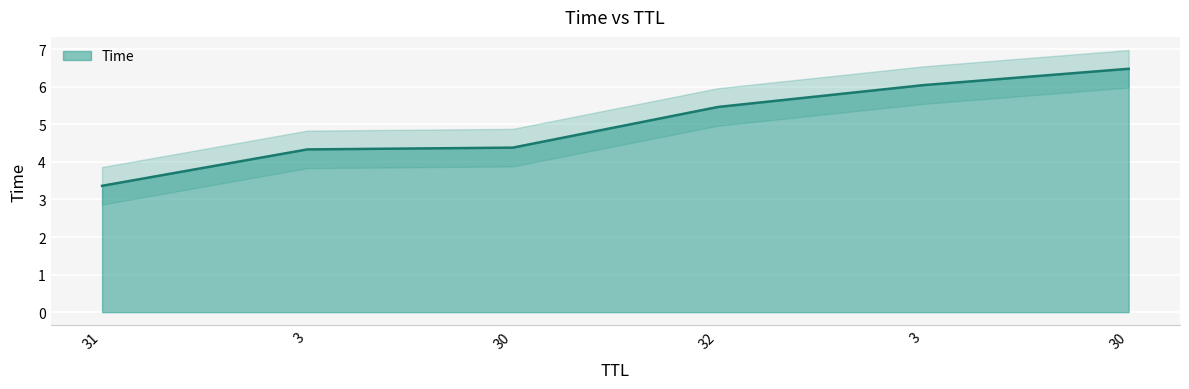

What is the approximate value at 30?

6.5